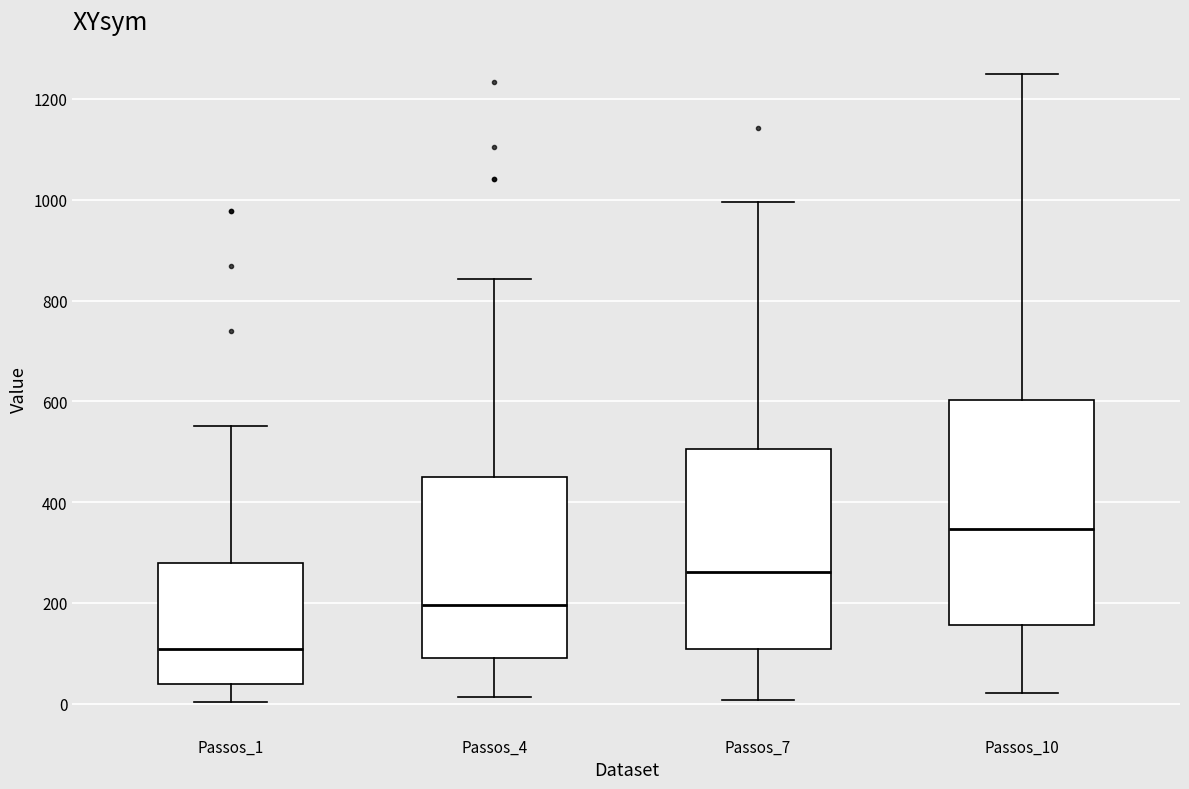

Comparing the boxes themselves (not the whiskers), which one is the tallest?

Passos_10